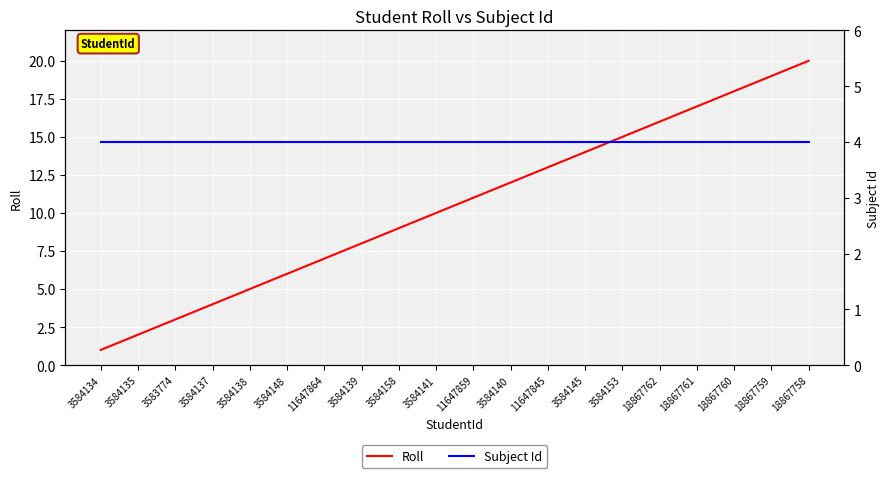

At which label does Roll first exceed 11?

3584140